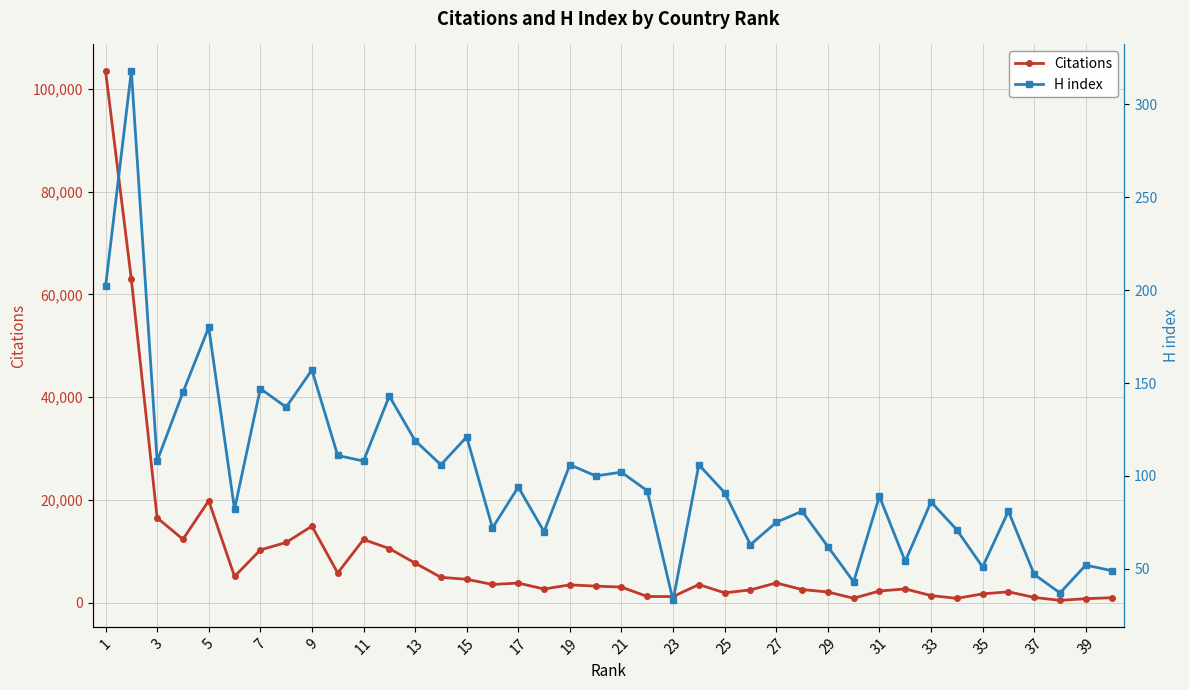

At which category does Citations reach its first local peak?

5